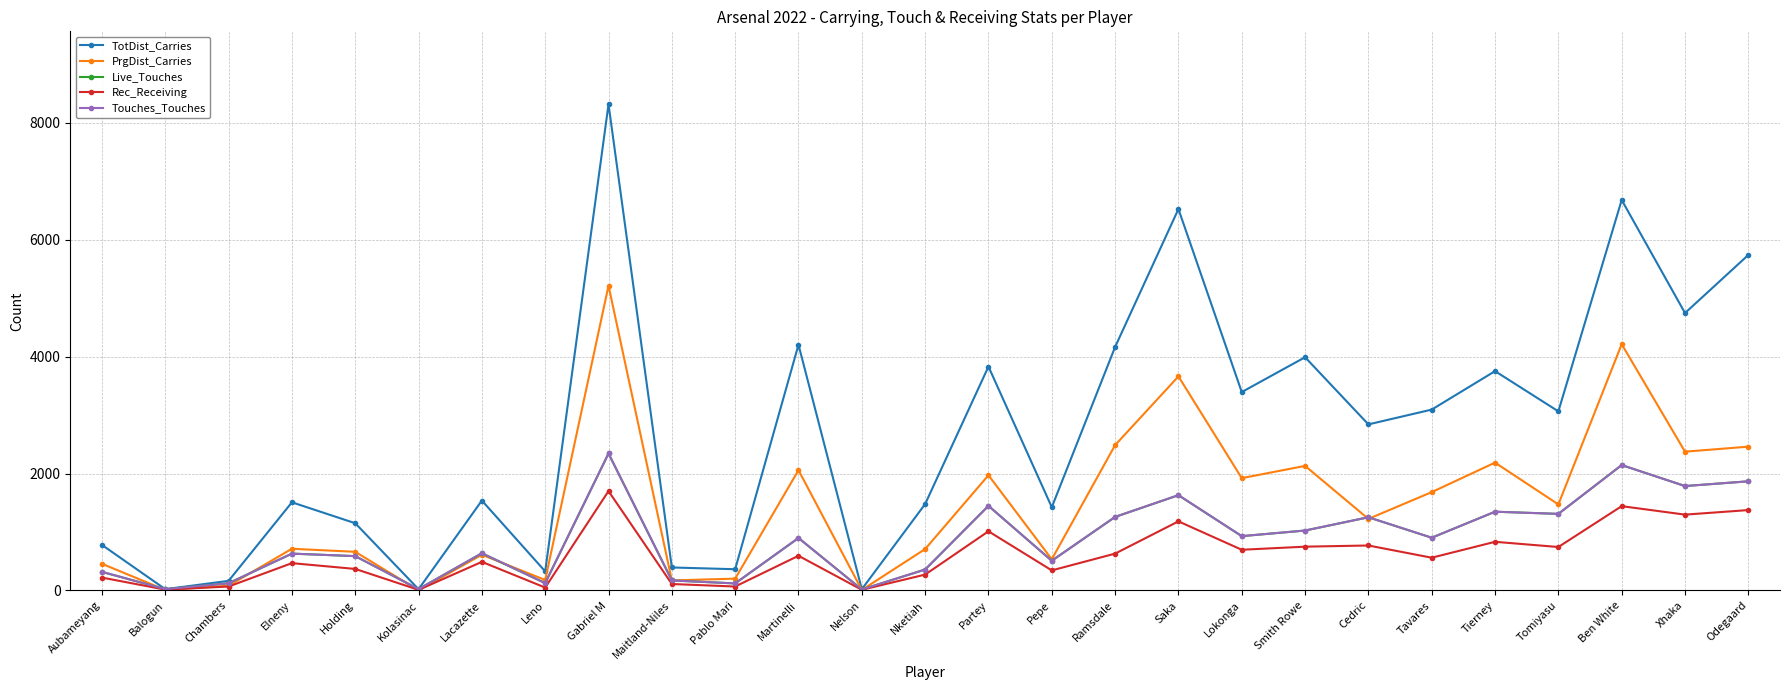

What is the total value across all series at Lacazette?

3911